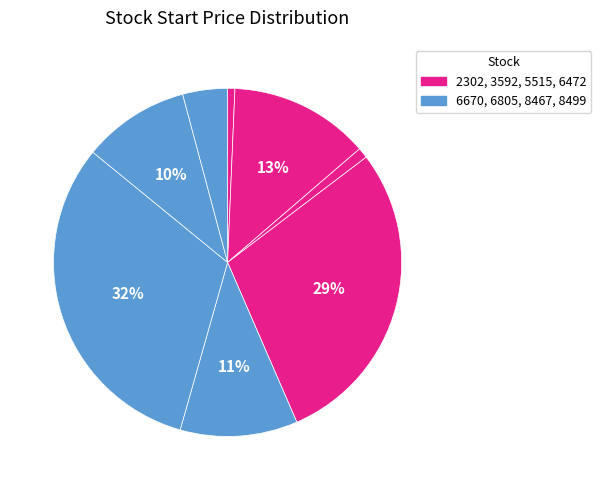

Count the number of slices in the pie.

8